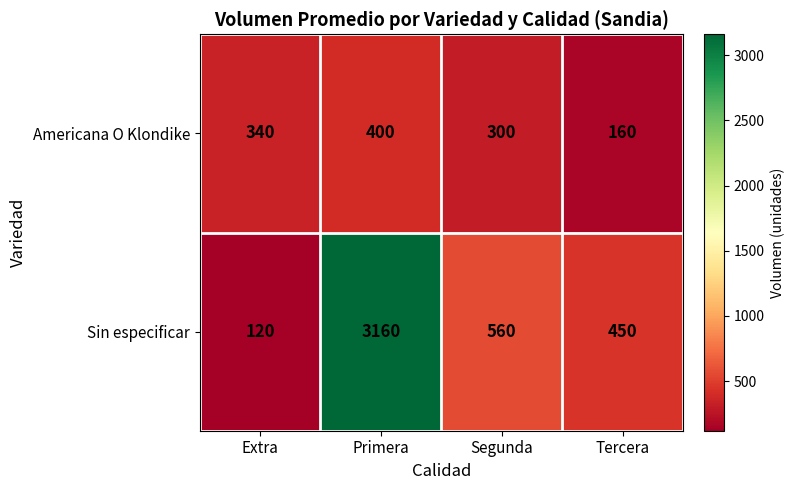

Which series has the largest total across all categories?

Sin especificar